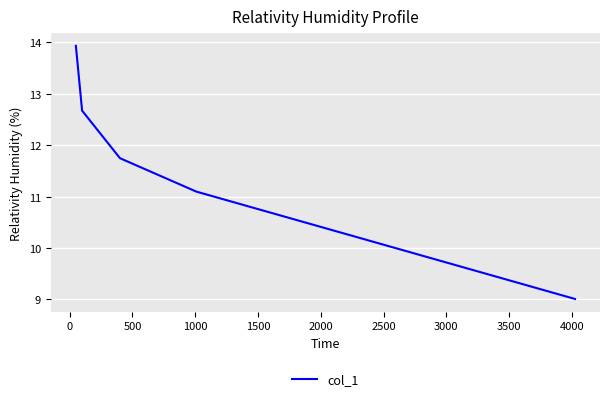

What is the difference between the second highest and second lowest values?

1.6